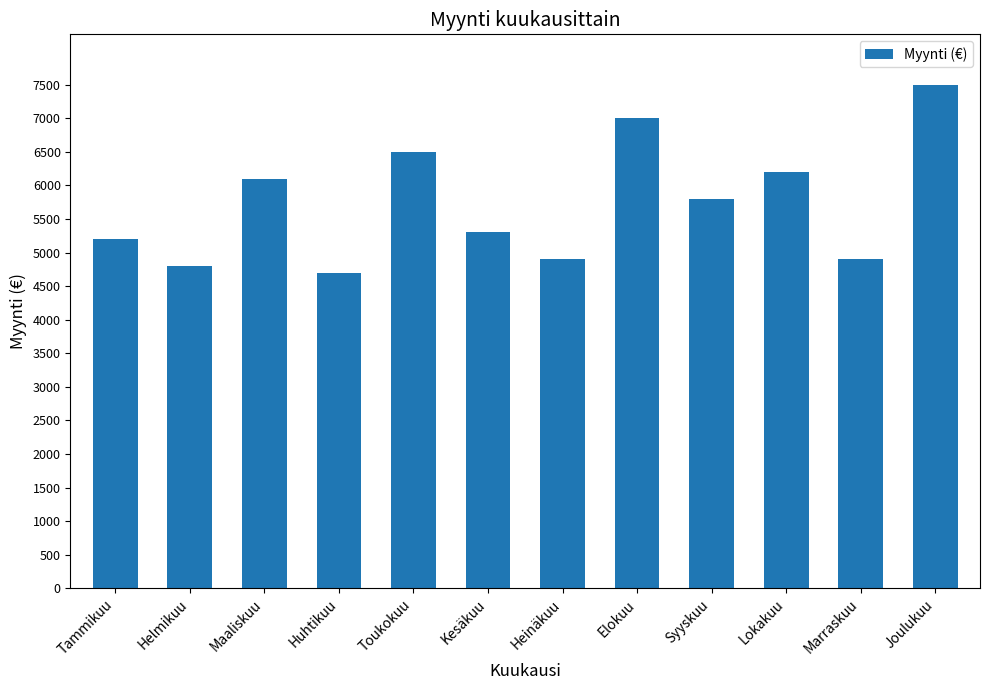

What value does the data have at Huhtikuu, to the nearest 50?

4700